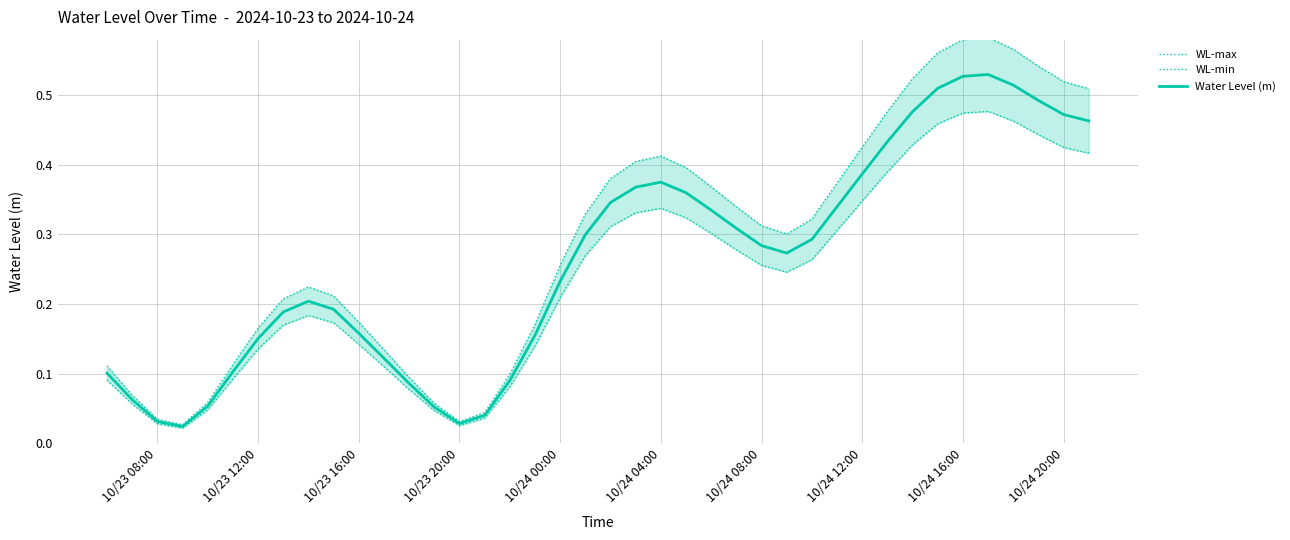

At how many categories does at least one series exceed 0?

40